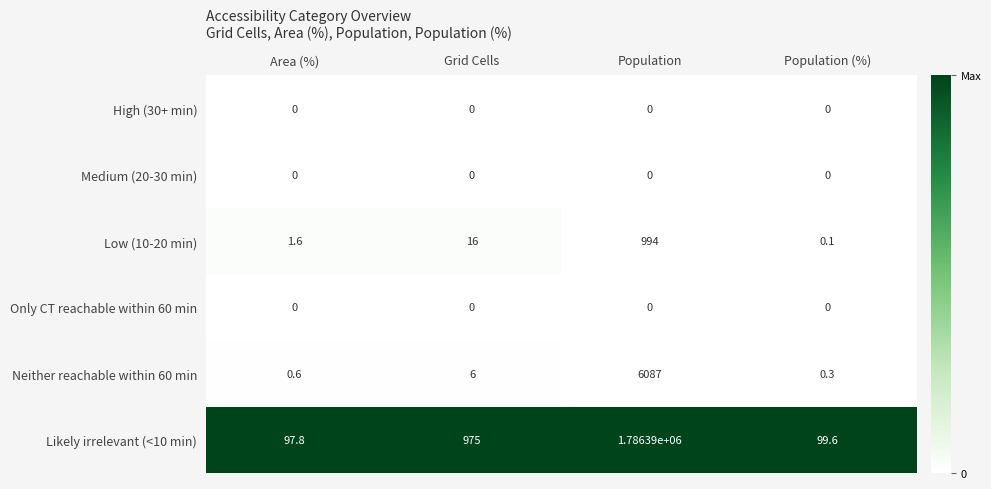

Which series changed the most between Area (%) and Population?

Likely irrelevant (<10 min)